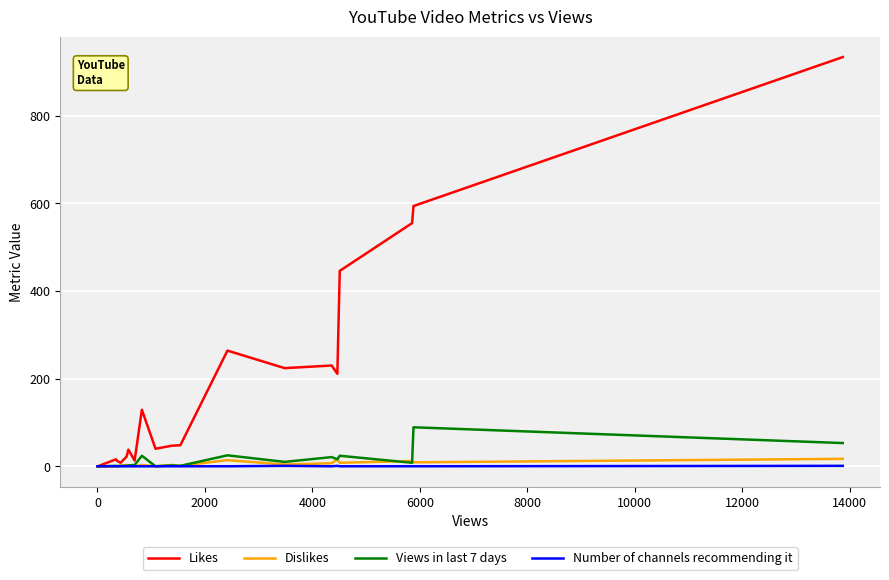

What is the average value of the Dislikes series?

4